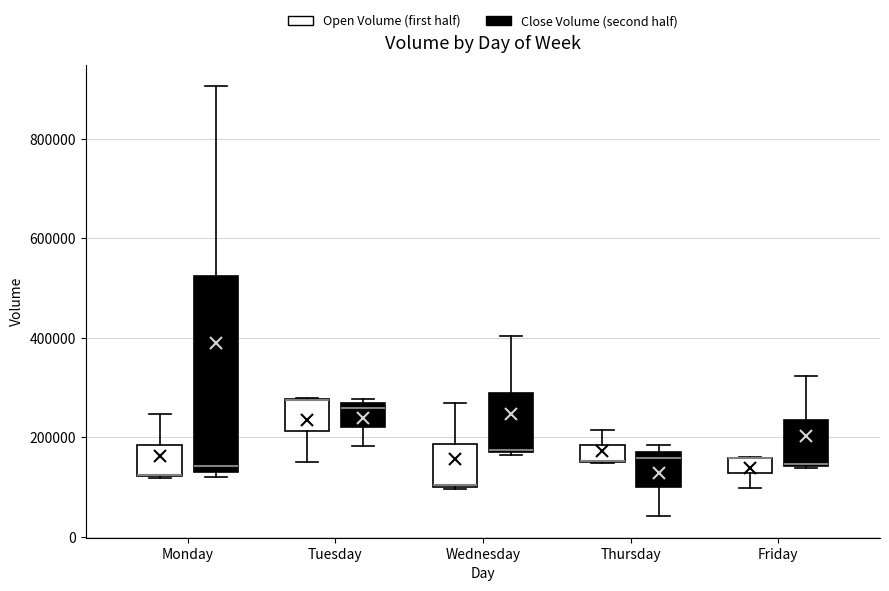

Reading left to right, transcribe this box plot: for each box, give where its median line is, the range the box spans, and where its two whiskers end, as read against the y-axis. The values are not printed on the chart, so give them approximately, as read against the axis.

Monday (Open Volume (first half)): median 120000 (drawn on the box's lower edge), box 120000 to 180000, whiskers 120000 to 240000
Monday (Close Volume (second half)): median 140000 (just above the box's lower edge), box 140000 to 520000, whiskers 120000 to 900000
Tuesday (Open Volume (first half)): median 280000 (drawn on the box's upper edge), box 220000 to 280000, whiskers 140000 to 280000
Tuesday (Close Volume (second half)): median 260000 (just below the box's upper edge), box 220000 to 260000, whiskers 180000 to 280000
Wednesday (Open Volume (first half)): median 100000, box 100000 to 180000, whiskers 100000 to 260000
Wednesday (Close Volume (second half)): median 180000, box 160000 to 280000, whiskers 160000 to 400000
Thursday (Open Volume (first half)): median 160000 (drawn on the box's lower edge), box 140000 to 180000, whiskers 140000 to 220000
Thursday (Close Volume (second half)): median 160000, box 100000 to 180000, whiskers 40000 to 180000 (just above the box's upper edge)
Friday (Open Volume (first half)): median 160000 (drawn on the box's upper edge), box 120000 to 160000, whiskers 100000 to 160000
Friday (Close Volume (second half)): median 140000, box 140000 to 240000, whiskers 140000 to 320000